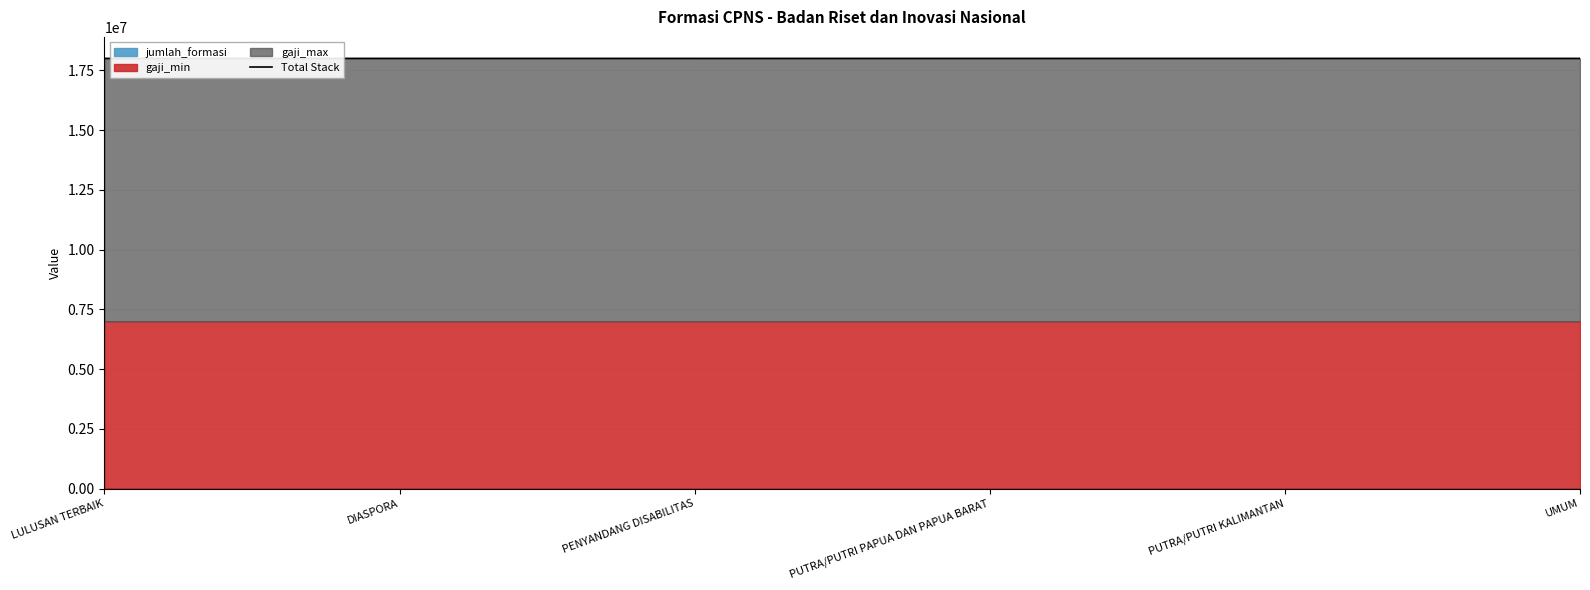

Reading left to right, transcribe all the data shown in this chart.

18000075	18000125	18000010	18000002	18000025	18000263